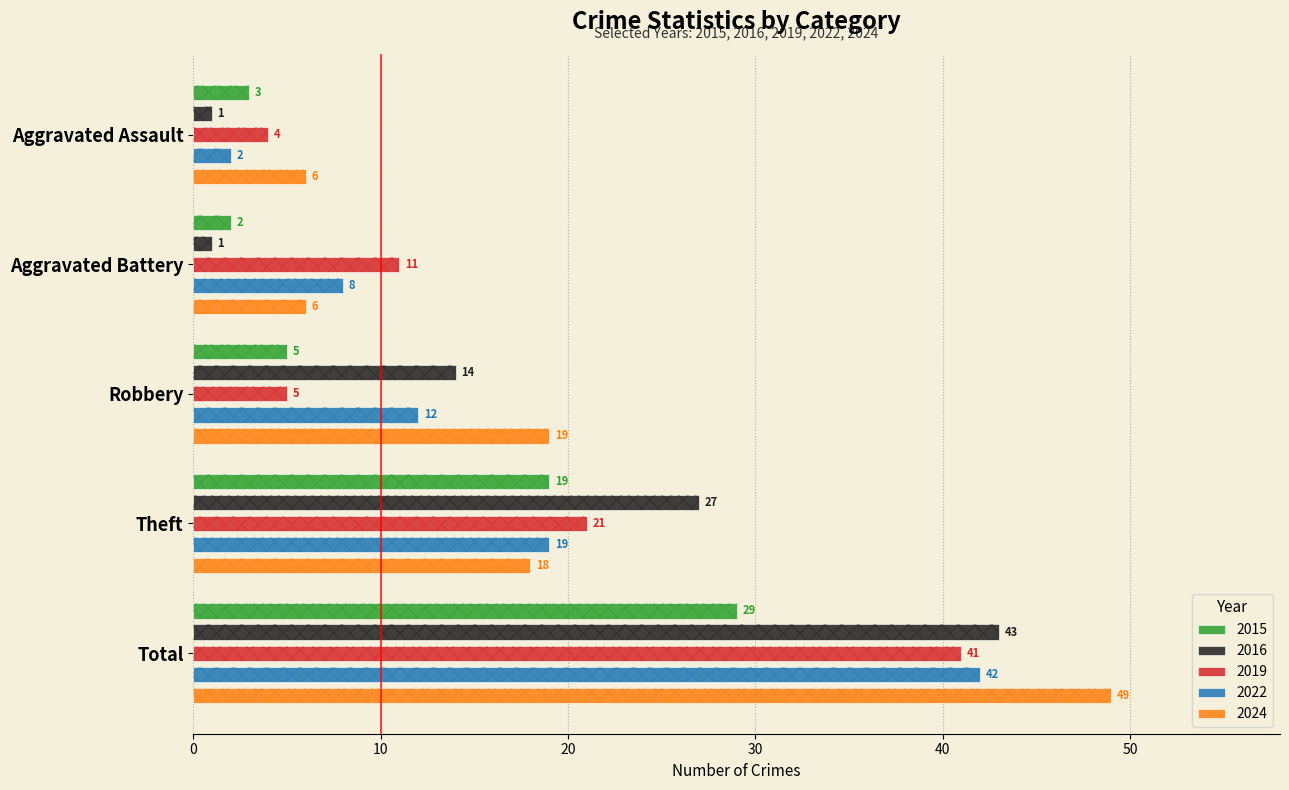

At how many categories does at least one series exceed 22?

2